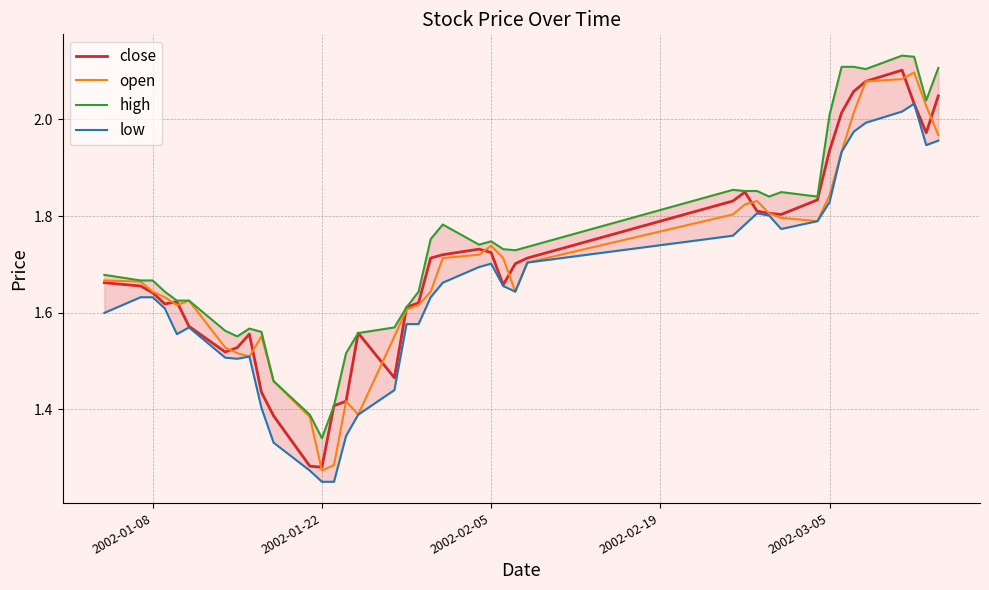

List the series in order of their peak value, lowest first.

low, open, close, high